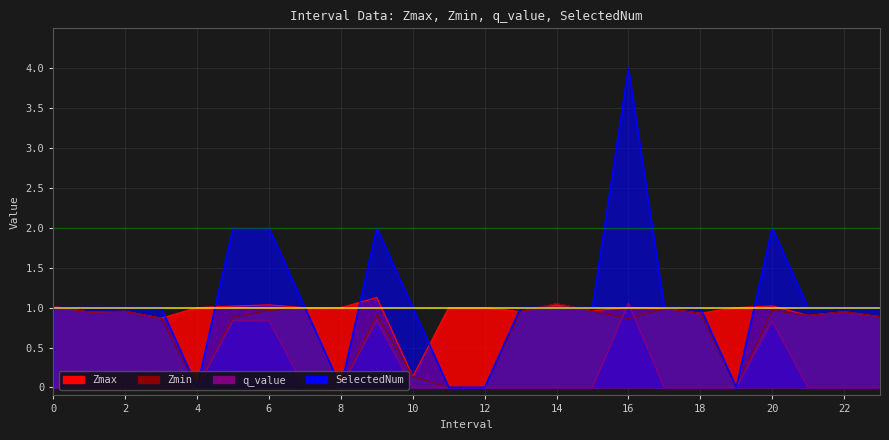

What are all the series names shown in the legend?

Zmax, Zmin, q_value, SelectedNum